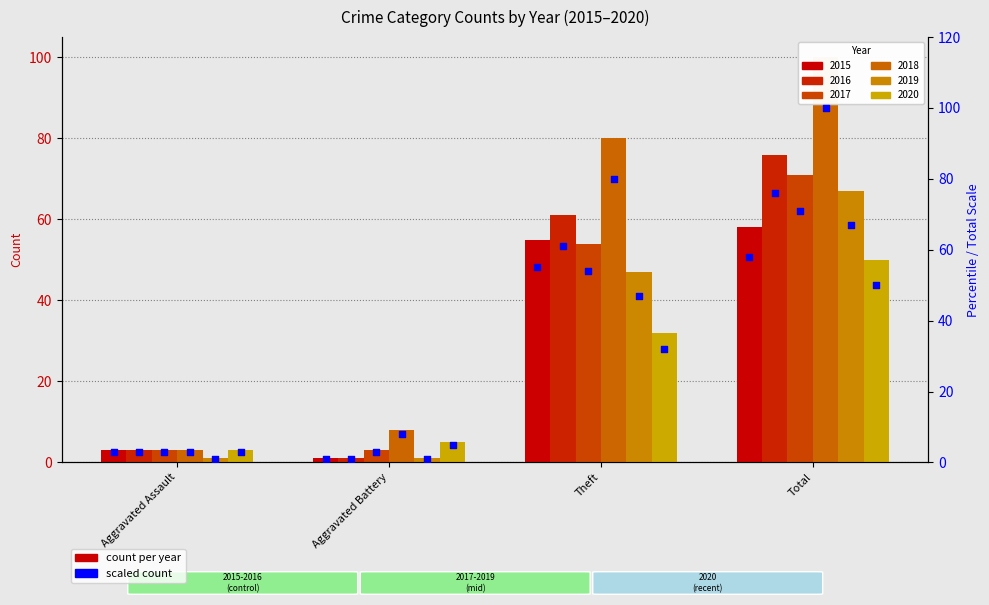

Between Total and Theft, which is larger?

Total